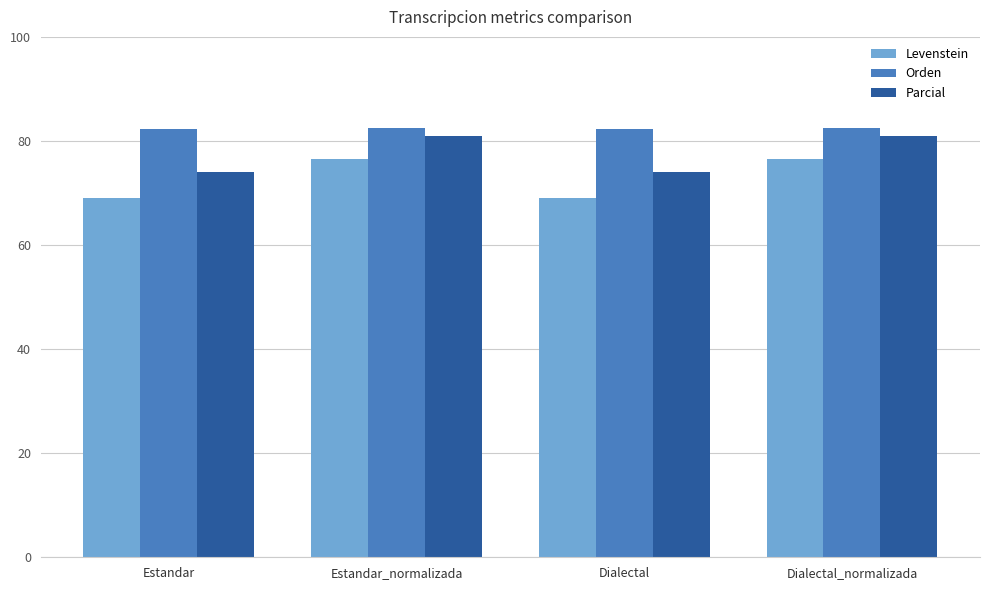

What is the difference between the highest and lowest values at Dialectal_normalizada?

5.9